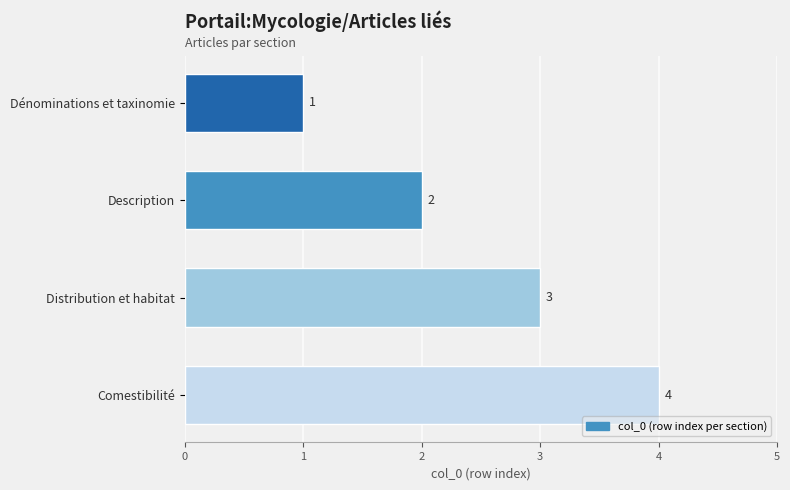

How many bars are there in total?

4